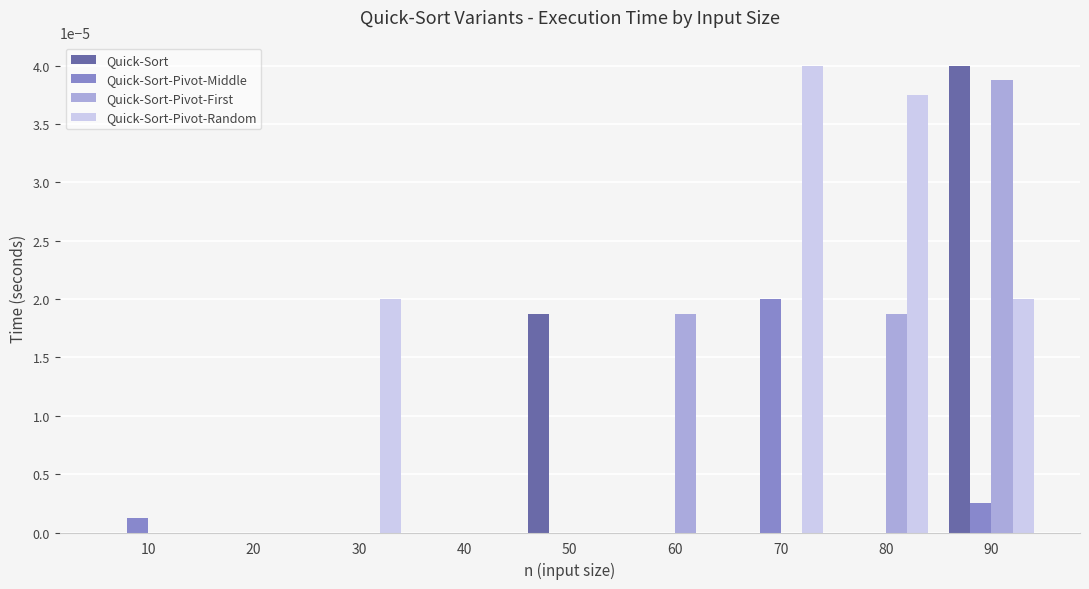

Which series has the largest total across all categories?

Quick-Sort-Pivot-Random